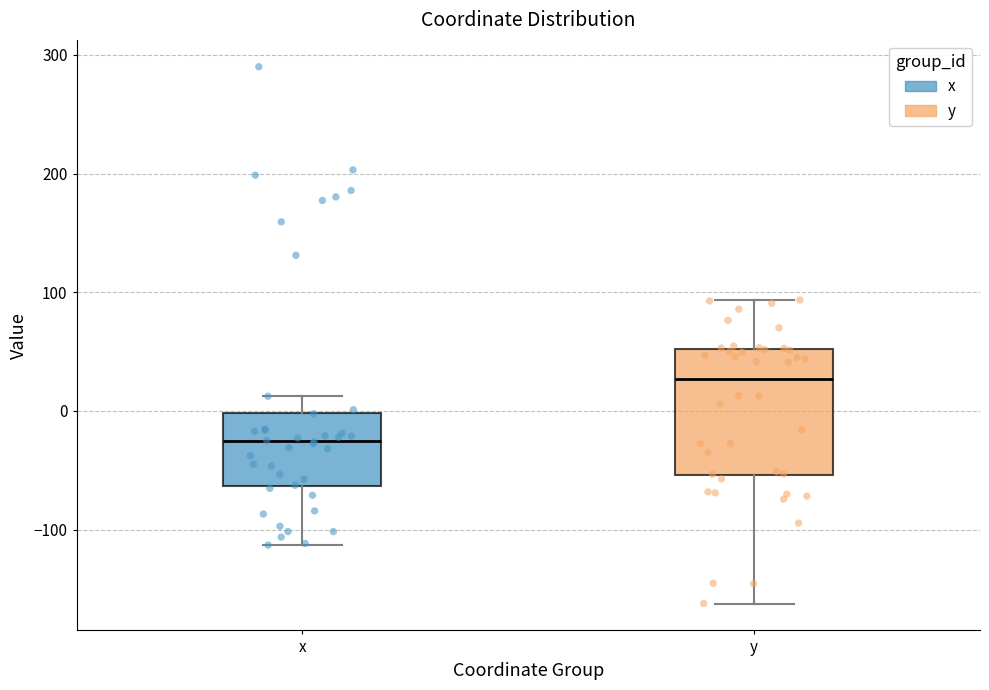

Which box is the tallest, from its lower edge to its upper edge?

y